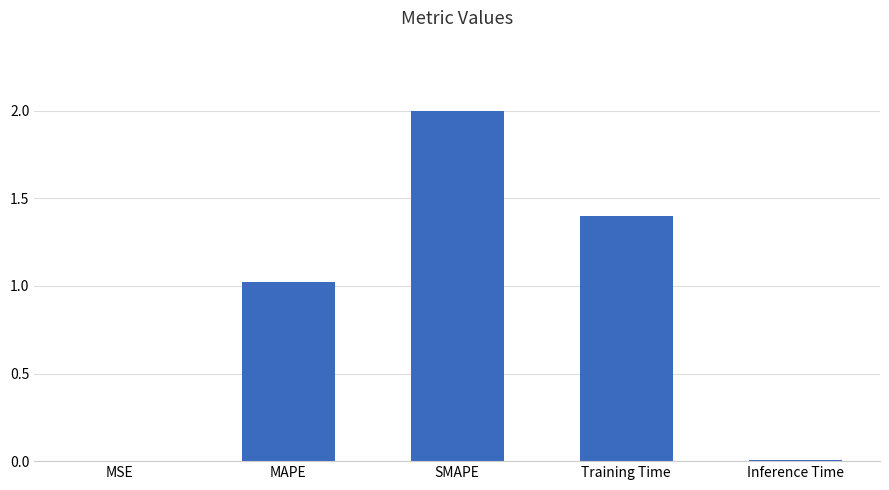

What is the greatest value displayed?

2.0